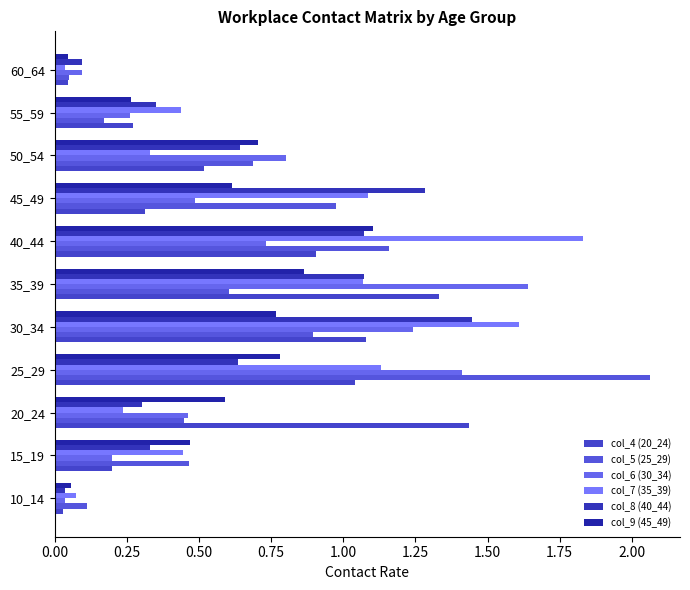

How many series are shown in this chart?

6